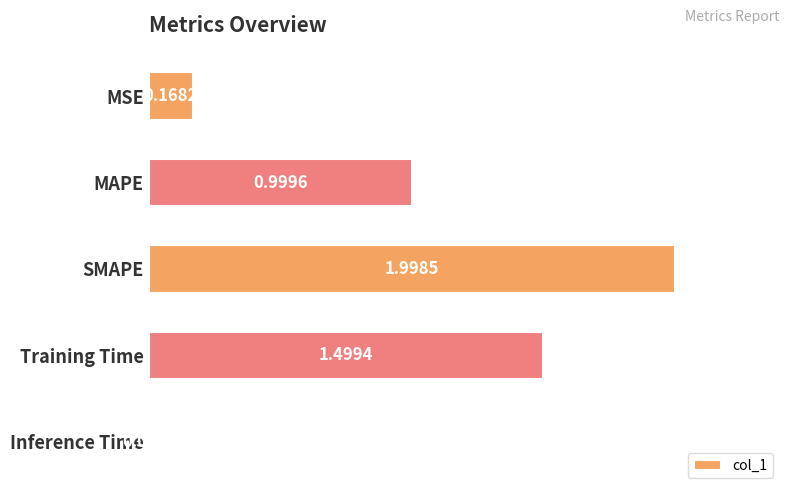

What is the greatest value displayed?

2.0